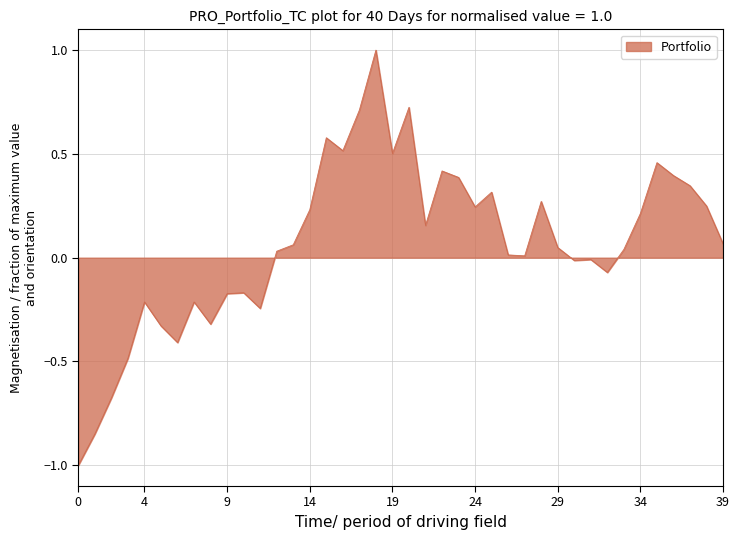

What is the smallest value displayed?

-1.0